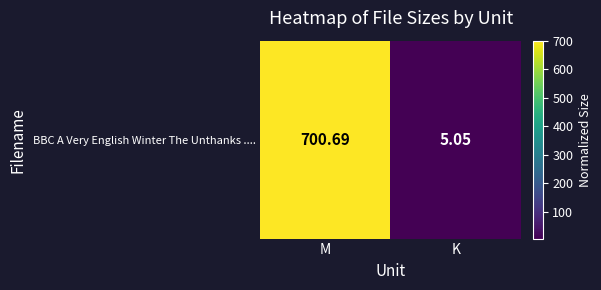

What is the smallest value displayed?

5.0